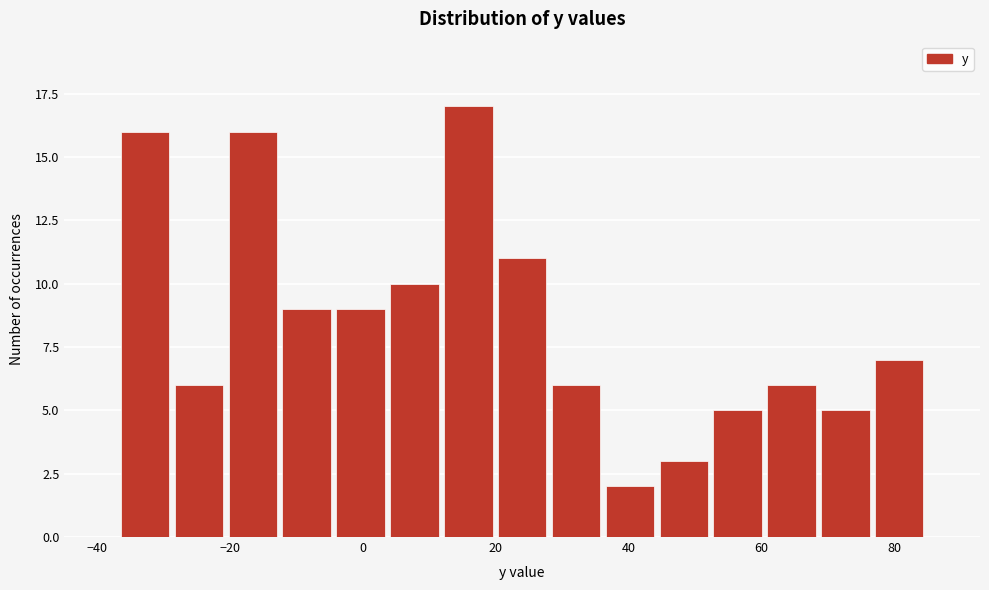

Over which range of the x-axis is the bar tallest?

12 to 20